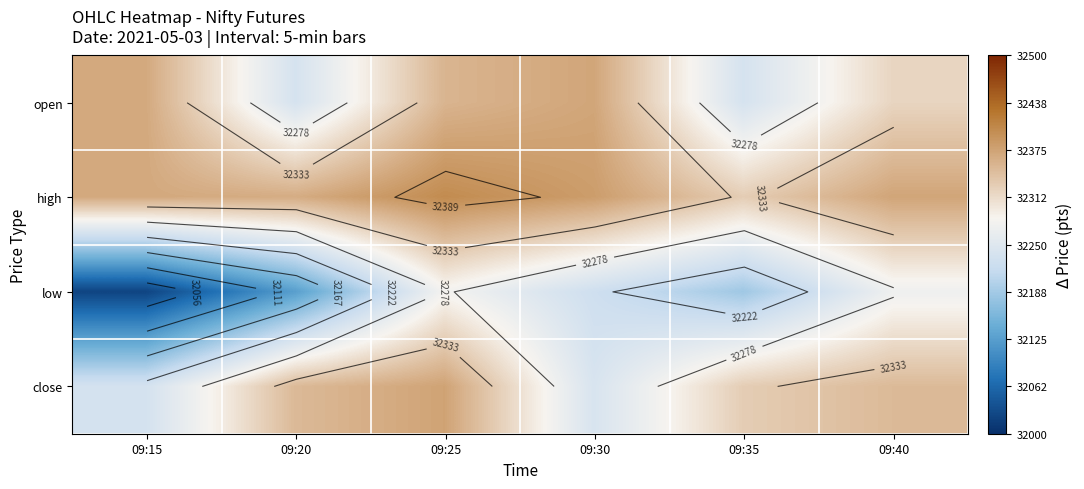

How many data points does each series have?

6